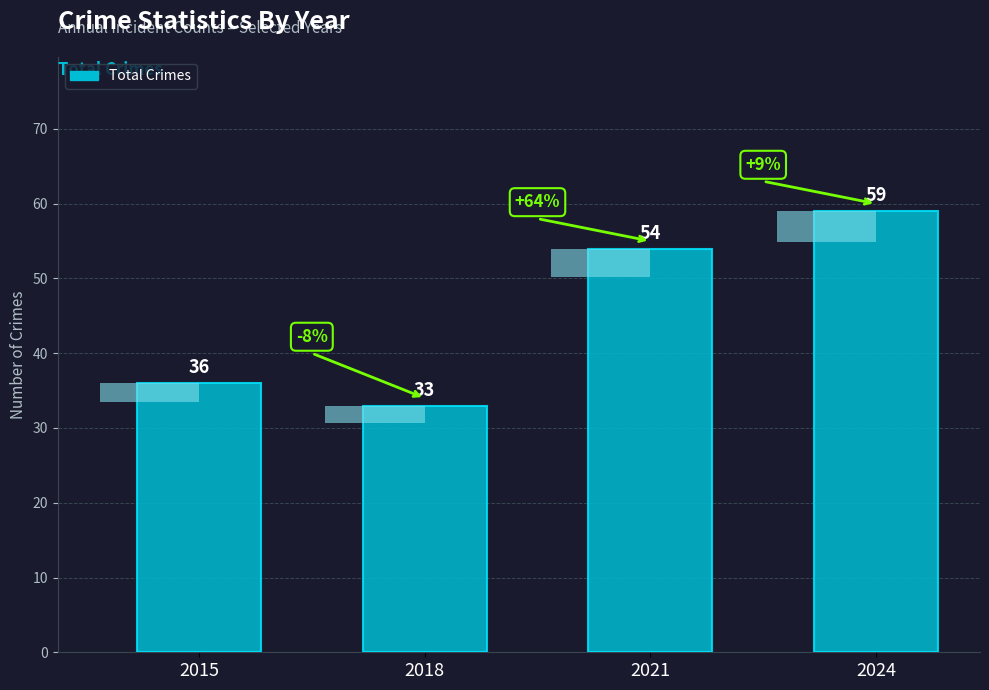

True or false: the data shows 54 at 2021.

True